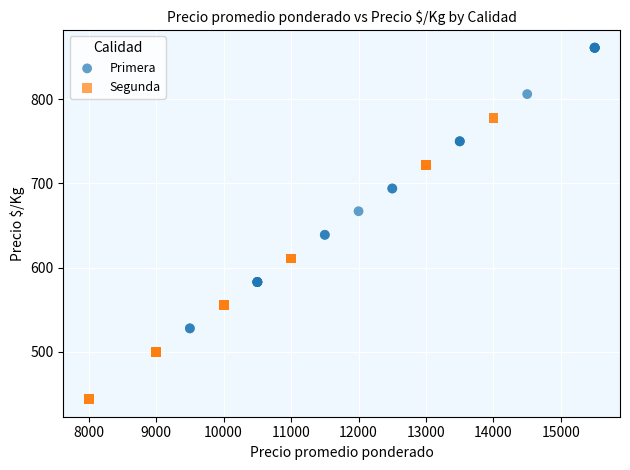

Which series contains the highest Y value?

Primera